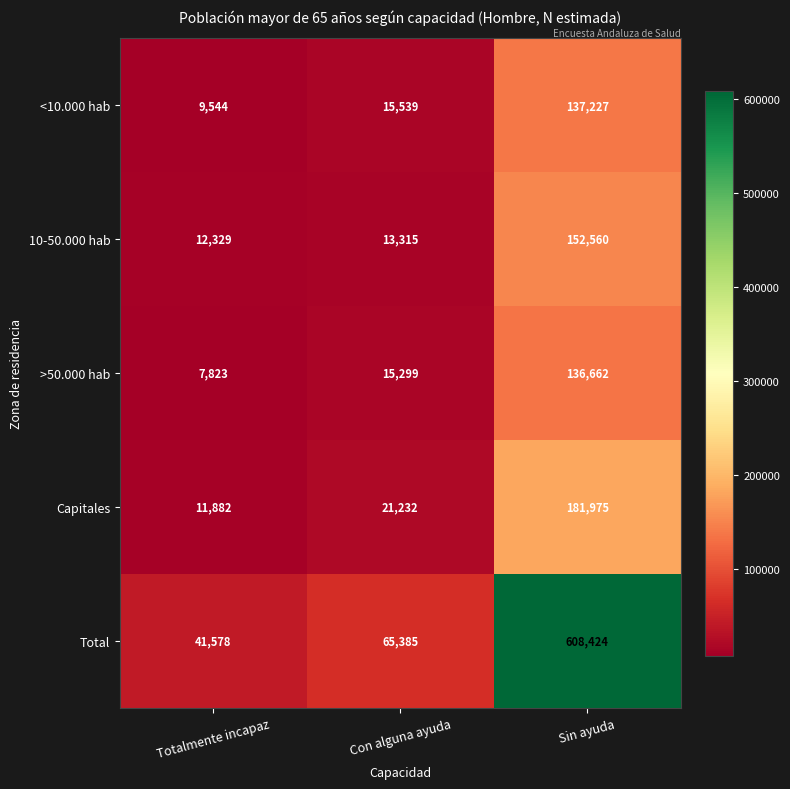

Which category has the lowest value across all series?

Totalmente incapaz